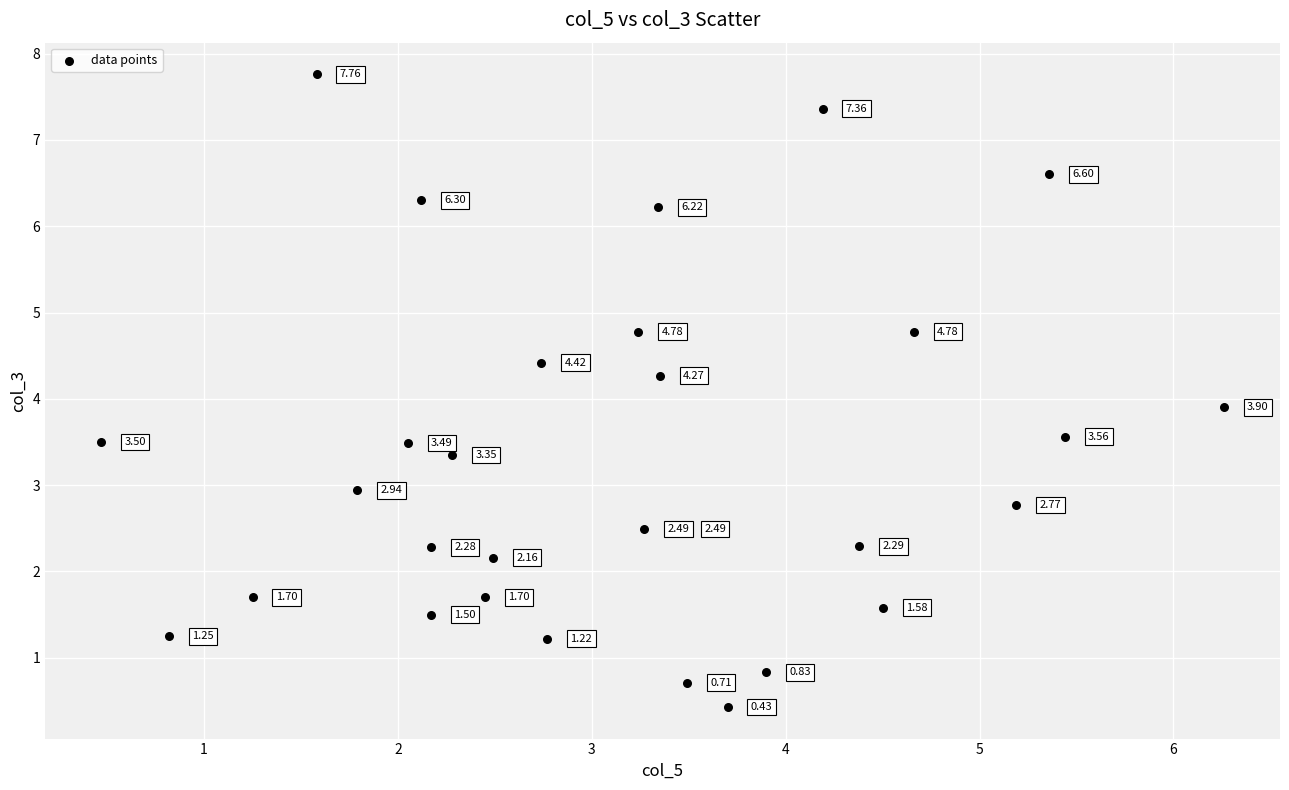

What is the range of X values (max minus min)?

5.8